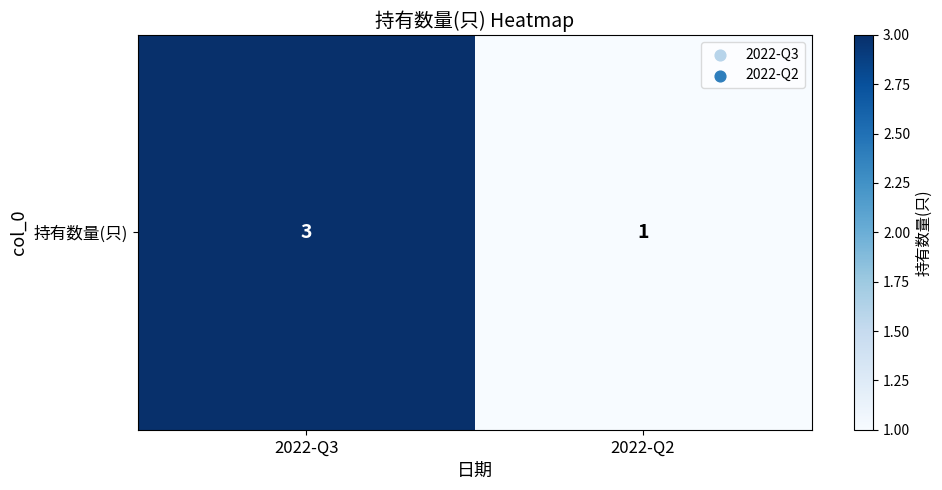

The value at 2022-Q3 is 3. True or false?

True